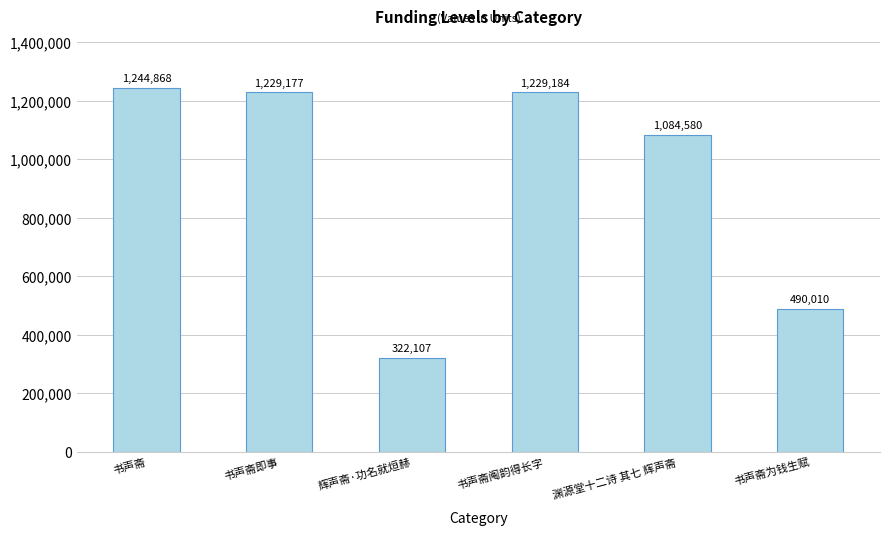

How many bars are there in total?

6